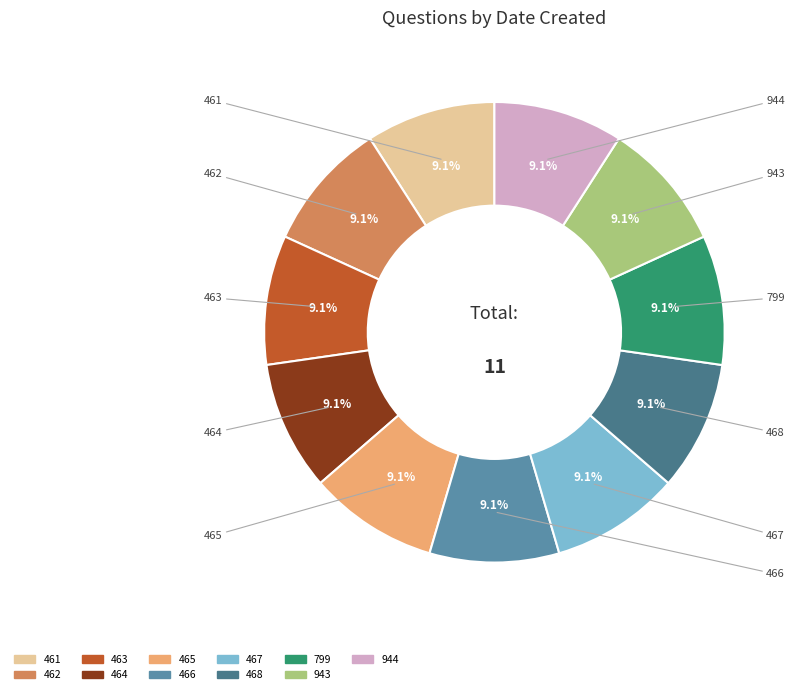

How many slices are in this pie chart?

11